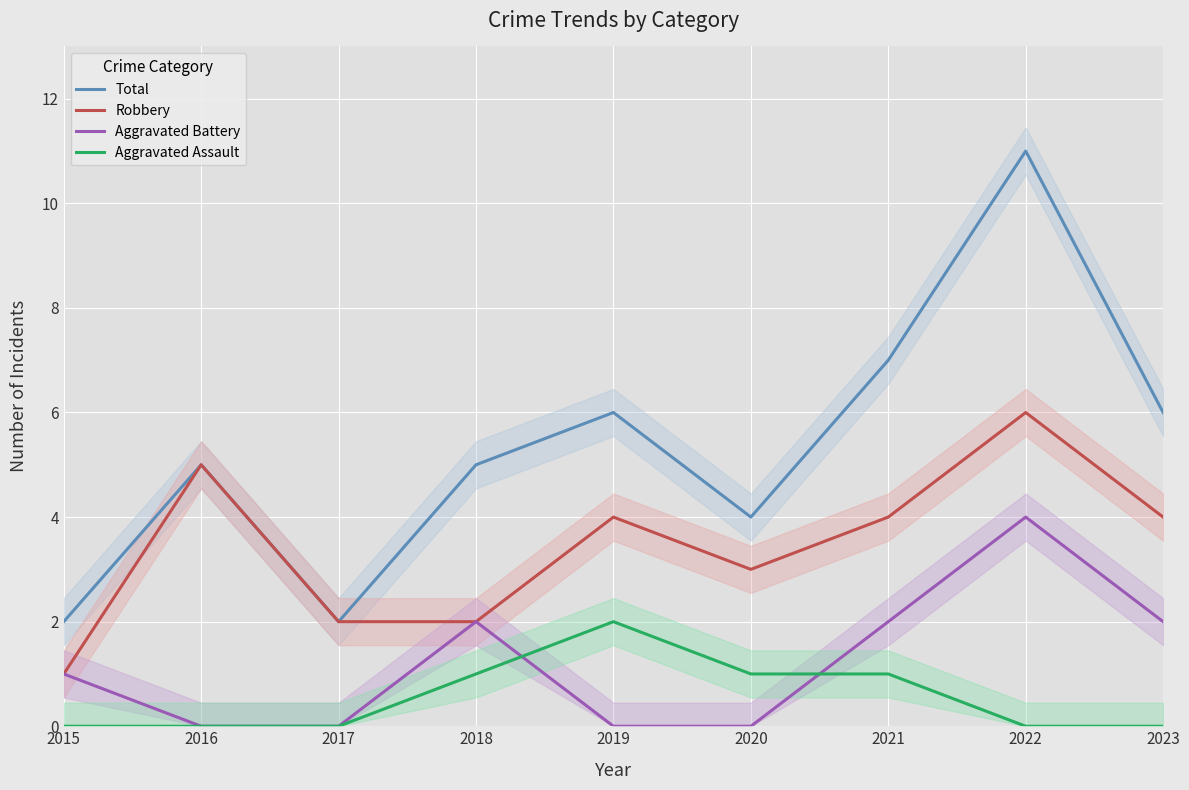

In Robbery, how many points are lower than both neighbors (excluding endpoints)?

1